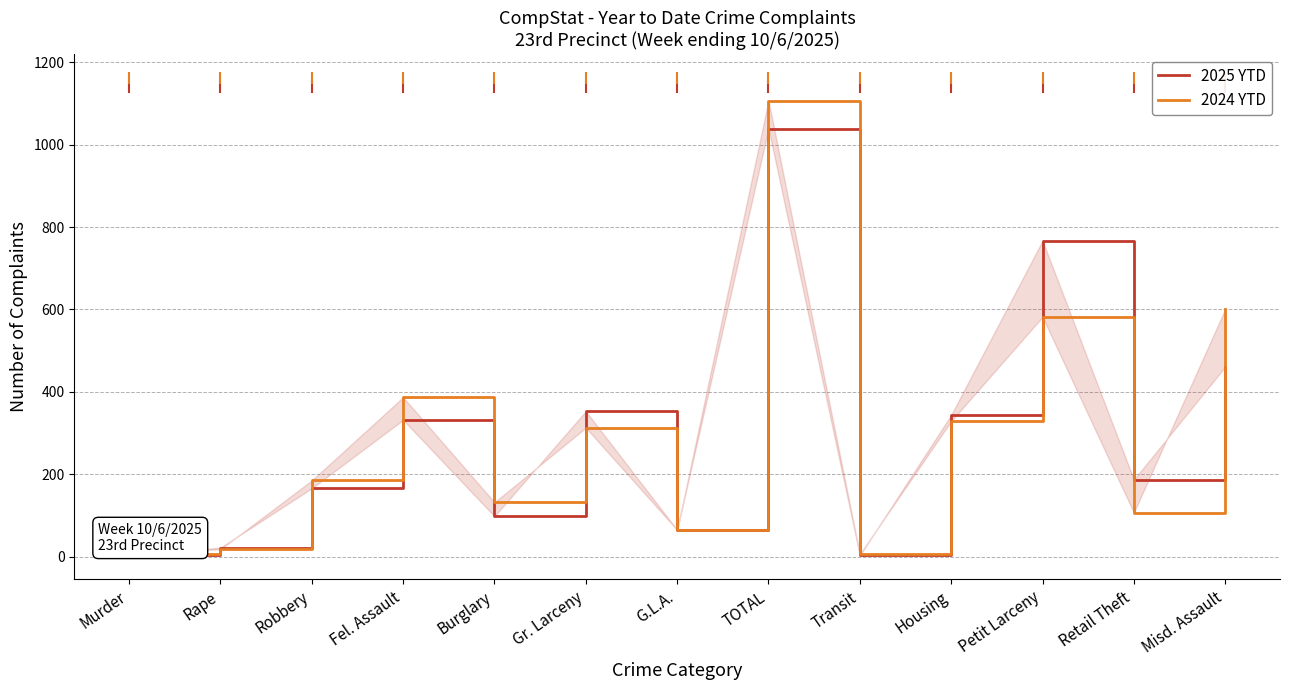

Reading left to right, list all the values displayed in this chart.

2025 YTD: Murder=3	Rape=22	Robbery=166	Fel. Assault=332	Burglary=98	Gr. Larceny=353	G.L.A.=65	TOTAL=1039	Transit=3	Housing=344	Petit Larceny=767	Retail Theft=187	Misd. Assault=461
2024 YTD: Murder=7	Rape=18	Robbery=185	Fel. Assault=387	Burglary=132	Gr. Larceny=313	G.L.A.=65	TOTAL=1107	Transit=6	Housing=329	Petit Larceny=582	Retail Theft=107	Misd. Assault=601